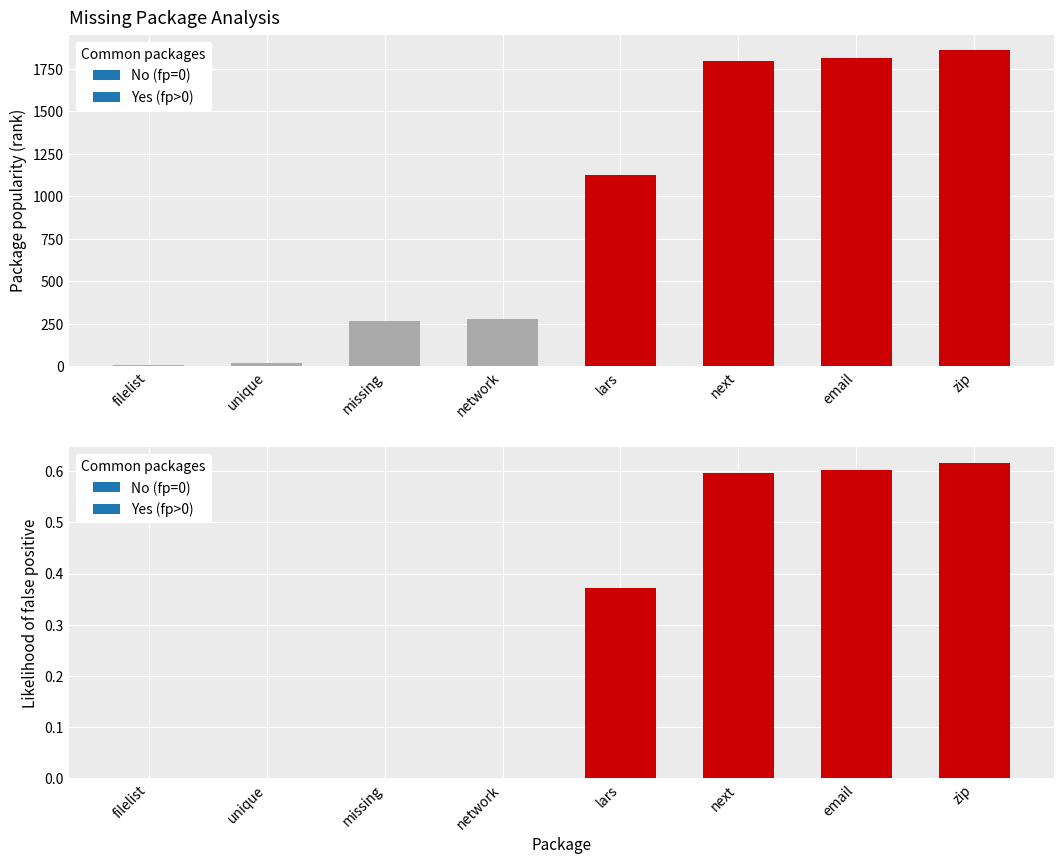

Between unique and lars, which series saw the biggest shift?

Package popularity (rank)